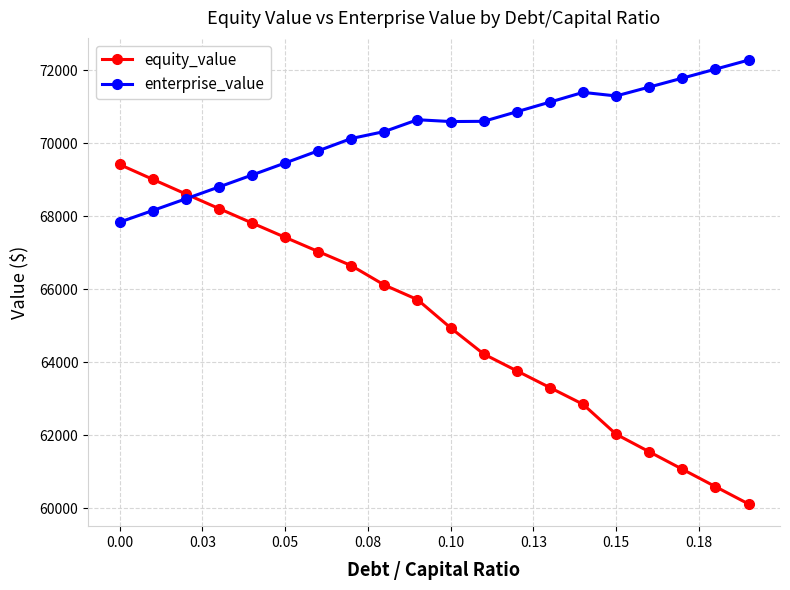

How many data points does each series have?

20